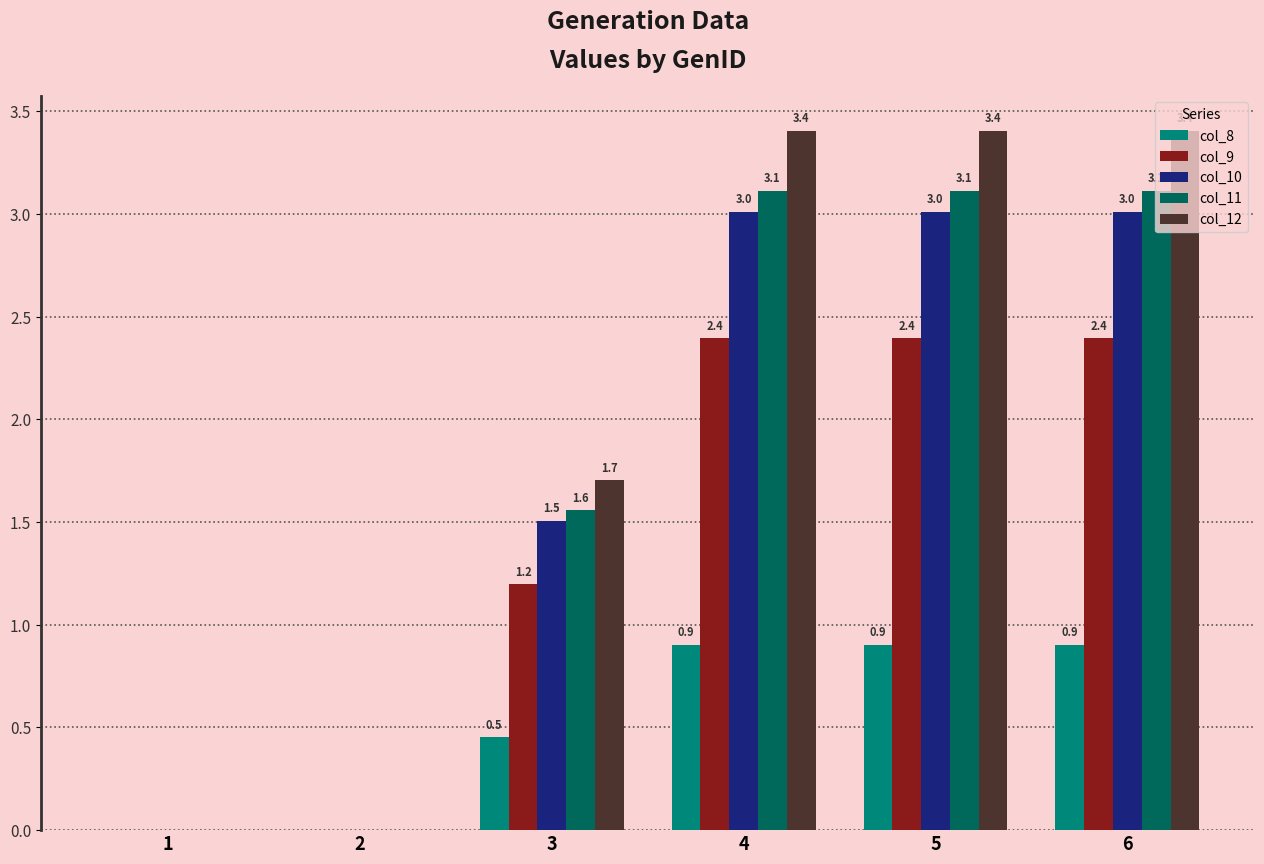

Count the col_8 values in the range 0 to 1.

6